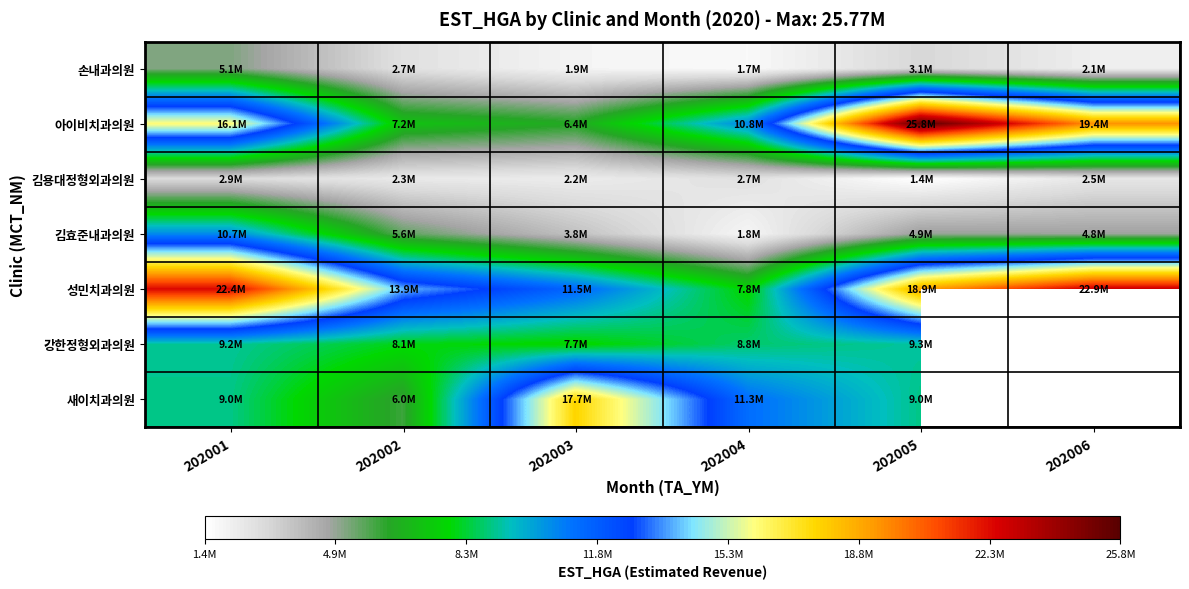

Rank the categories by 성민치과의원 value from highest to lowest.

202006, 202001, 202005, 202002, 202003, 202004